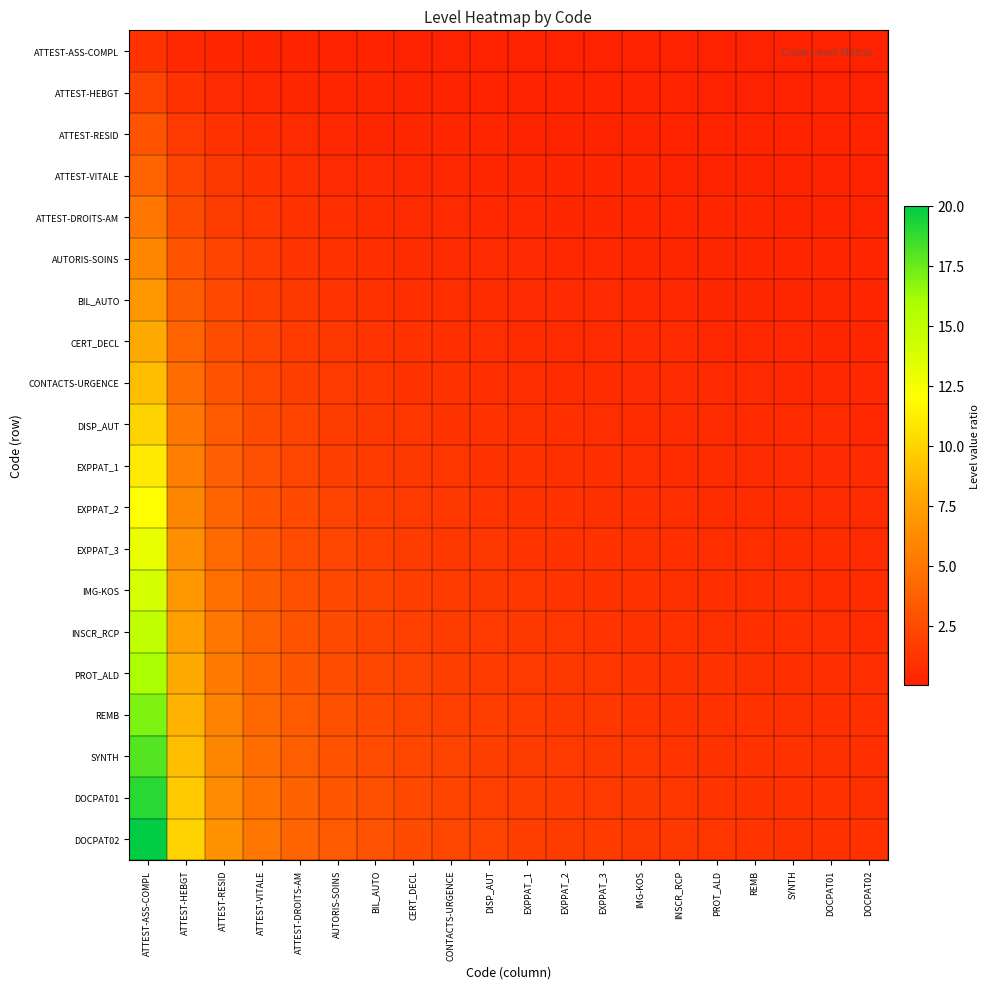

Reading left to right, list all the values displayed in this chart.

ATTEST-ASS-COMPL: ATTEST-ASS-COMPL=1.0	ATTEST-HEBGT=0.5	ATTEST-RESID=0.3	ATTEST-VITALE=0.2	ATTEST-DROITS-AM=0.2	AUTORIS-SOINS=0.2	BIL_AUTO=0.1	CERT_DECL=0.1	CONTACTS-URGENCE=0.1	DISP_AUT=0.1	EXPPAT_1=0.1	EXPPAT_2=0.1	EXPPAT_3=0.1	IMG-KOS=0.1	INSCR_RCP=0.1	PROT_ALD=0.1	REMB=0.1	SYNTH=0.1	DOCPAT01=0.1	DOCPAT02=0.1
ATTEST-HEBGT: ATTEST-ASS-COMPL=2.0	ATTEST-HEBGT=1.0	ATTEST-RESID=0.7	ATTEST-VITALE=0.5	ATTEST-DROITS-AM=0.4	AUTORIS-SOINS=0.3	BIL_AUTO=0.3	CERT_DECL=0.2	CONTACTS-URGENCE=0.2	DISP_AUT=0.2	EXPPAT_1=0.2	EXPPAT_2=0.2	EXPPAT_3=0.2	IMG-KOS=0.1	INSCR_RCP=0.1	PROT_ALD=0.1	REMB=0.1	SYNTH=0.1	DOCPAT01=0.1	DOCPAT02=0.1
ATTEST-RESID: ATTEST-ASS-COMPL=3.0	ATTEST-HEBGT=1.5	ATTEST-RESID=1.0	ATTEST-VITALE=0.8	ATTEST-DROITS-AM=0.6	AUTORIS-SOINS=0.5	BIL_AUTO=0.4	CERT_DECL=0.4	CONTACTS-URGENCE=0.3	DISP_AUT=0.3	EXPPAT_1=0.3	EXPPAT_2=0.2	EXPPAT_3=0.2	IMG-KOS=0.2	INSCR_RCP=0.2	PROT_ALD=0.2	REMB=0.2	SYNTH=0.2	DOCPAT01=0.2	DOCPAT02=0.1
ATTEST-VITALE: ATTEST-ASS-COMPL=4.0	ATTEST-HEBGT=2.0	ATTEST-RESID=1.3	ATTEST-VITALE=1.0	ATTEST-DROITS-AM=0.8	AUTORIS-SOINS=0.7	BIL_AUTO=0.6	CERT_DECL=0.5	CONTACTS-URGENCE=0.4	DISP_AUT=0.4	EXPPAT_1=0.4	EXPPAT_2=0.3	EXPPAT_3=0.3	IMG-KOS=0.3	INSCR_RCP=0.3	PROT_ALD=0.2	REMB=0.2	SYNTH=0.2	DOCPAT01=0.2	DOCPAT02=0.2
ATTEST-DROITS-AM: ATTEST-ASS-COMPL=5.0	ATTEST-HEBGT=2.5	ATTEST-RESID=1.7	ATTEST-VITALE=1.2	ATTEST-DROITS-AM=1.0	AUTORIS-SOINS=0.8	BIL_AUTO=0.7	CERT_DECL=0.6	CONTACTS-URGENCE=0.6	DISP_AUT=0.5	EXPPAT_1=0.5	EXPPAT_2=0.4	EXPPAT_3=0.4	IMG-KOS=0.4	INSCR_RCP=0.3	PROT_ALD=0.3	REMB=0.3	SYNTH=0.3	DOCPAT01=0.3	DOCPAT02=0.2
AUTORIS-SOINS: ATTEST-ASS-COMPL=6.0	ATTEST-HEBGT=3.0	ATTEST-RESID=2.0	ATTEST-VITALE=1.5	ATTEST-DROITS-AM=1.2	AUTORIS-SOINS=1.0	BIL_AUTO=0.9	CERT_DECL=0.8	CONTACTS-URGENCE=0.7	DISP_AUT=0.6	EXPPAT_1=0.5	EXPPAT_2=0.5	EXPPAT_3=0.5	IMG-KOS=0.4	INSCR_RCP=0.4	PROT_ALD=0.4	REMB=0.4	SYNTH=0.3	DOCPAT01=0.3	DOCPAT02=0.3
BIL_AUTO: ATTEST-ASS-COMPL=7.0	ATTEST-HEBGT=3.5	ATTEST-RESID=2.3	ATTEST-VITALE=1.8	ATTEST-DROITS-AM=1.4	AUTORIS-SOINS=1.2	BIL_AUTO=1.0	CERT_DECL=0.9	CONTACTS-URGENCE=0.8	DISP_AUT=0.7	EXPPAT_1=0.6	EXPPAT_2=0.6	EXPPAT_3=0.5	IMG-KOS=0.5	INSCR_RCP=0.5	PROT_ALD=0.4	REMB=0.4	SYNTH=0.4	DOCPAT01=0.4	DOCPAT02=0.3
CERT_DECL: ATTEST-ASS-COMPL=8.0	ATTEST-HEBGT=4.0	ATTEST-RESID=2.7	ATTEST-VITALE=2.0	ATTEST-DROITS-AM=1.6	AUTORIS-SOINS=1.3	BIL_AUTO=1.1	CERT_DECL=1.0	CONTACTS-URGENCE=0.9	DISP_AUT=0.8	EXPPAT_1=0.7	EXPPAT_2=0.7	EXPPAT_3=0.6	IMG-KOS=0.6	INSCR_RCP=0.5	PROT_ALD=0.5	REMB=0.5	SYNTH=0.4	DOCPAT01=0.4	DOCPAT02=0.4
CONTACTS-URGENCE: ATTEST-ASS-COMPL=9.0	ATTEST-HEBGT=4.5	ATTEST-RESID=3.0	ATTEST-VITALE=2.2	ATTEST-DROITS-AM=1.8	AUTORIS-SOINS=1.5	BIL_AUTO=1.3	CERT_DECL=1.1	CONTACTS-URGENCE=1.0	DISP_AUT=0.9	EXPPAT_1=0.8	EXPPAT_2=0.8	EXPPAT_3=0.7	IMG-KOS=0.6	INSCR_RCP=0.6	PROT_ALD=0.6	REMB=0.5	SYNTH=0.5	DOCPAT01=0.5	DOCPAT02=0.5
DISP_AUT: ATTEST-ASS-COMPL=10.0	ATTEST-HEBGT=5.0	ATTEST-RESID=3.3	ATTEST-VITALE=2.5	ATTEST-DROITS-AM=2.0	AUTORIS-SOINS=1.7	BIL_AUTO=1.4	CERT_DECL=1.2	CONTACTS-URGENCE=1.1	DISP_AUT=1.0	EXPPAT_1=0.9	EXPPAT_2=0.8	EXPPAT_3=0.8	IMG-KOS=0.7	INSCR_RCP=0.7	PROT_ALD=0.6	REMB=0.6	SYNTH=0.6	DOCPAT01=0.5	DOCPAT02=0.5
EXPPAT_1: ATTEST-ASS-COMPL=11.0	ATTEST-HEBGT=5.5	ATTEST-RESID=3.7	ATTEST-VITALE=2.8	ATTEST-DROITS-AM=2.2	AUTORIS-SOINS=1.8	BIL_AUTO=1.6	CERT_DECL=1.4	CONTACTS-URGENCE=1.2	DISP_AUT=1.1	EXPPAT_1=1.0	EXPPAT_2=0.9	EXPPAT_3=0.8	IMG-KOS=0.8	INSCR_RCP=0.7	PROT_ALD=0.7	REMB=0.6	SYNTH=0.6	DOCPAT01=0.6	DOCPAT02=0.6
EXPPAT_2: ATTEST-ASS-COMPL=12.0	ATTEST-HEBGT=6.0	ATTEST-RESID=4.0	ATTEST-VITALE=3.0	ATTEST-DROITS-AM=2.4	AUTORIS-SOINS=2.0	BIL_AUTO=1.7	CERT_DECL=1.5	CONTACTS-URGENCE=1.3	DISP_AUT=1.2	EXPPAT_1=1.1	EXPPAT_2=1.0	EXPPAT_3=0.9	IMG-KOS=0.9	INSCR_RCP=0.8	PROT_ALD=0.8	REMB=0.7	SYNTH=0.7	DOCPAT01=0.6	DOCPAT02=0.6
EXPPAT_3: ATTEST-ASS-COMPL=13.0	ATTEST-HEBGT=6.5	ATTEST-RESID=4.3	ATTEST-VITALE=3.2	ATTEST-DROITS-AM=2.6	AUTORIS-SOINS=2.2	BIL_AUTO=1.9	CERT_DECL=1.6	CONTACTS-URGENCE=1.4	DISP_AUT=1.3	EXPPAT_1=1.2	EXPPAT_2=1.1	EXPPAT_3=1.0	IMG-KOS=0.9	INSCR_RCP=0.9	PROT_ALD=0.8	REMB=0.8	SYNTH=0.7	DOCPAT01=0.7	DOCPAT02=0.7
IMG-KOS: ATTEST-ASS-COMPL=14.0	ATTEST-HEBGT=7.0	ATTEST-RESID=4.7	ATTEST-VITALE=3.5	ATTEST-DROITS-AM=2.8	AUTORIS-SOINS=2.3	BIL_AUTO=2.0	CERT_DECL=1.8	CONTACTS-URGENCE=1.6	DISP_AUT=1.4	EXPPAT_1=1.3	EXPPAT_2=1.2	EXPPAT_3=1.1	IMG-KOS=1.0	INSCR_RCP=0.9	PROT_ALD=0.9	REMB=0.8	SYNTH=0.8	DOCPAT01=0.7	DOCPAT02=0.7
INSCR_RCP: ATTEST-ASS-COMPL=15.0	ATTEST-HEBGT=7.5	ATTEST-RESID=5.0	ATTEST-VITALE=3.8	ATTEST-DROITS-AM=3.0	AUTORIS-SOINS=2.5	BIL_AUTO=2.1	CERT_DECL=1.9	CONTACTS-URGENCE=1.7	DISP_AUT=1.5	EXPPAT_1=1.4	EXPPAT_2=1.2	EXPPAT_3=1.2	IMG-KOS=1.1	INSCR_RCP=1.0	PROT_ALD=0.9	REMB=0.9	SYNTH=0.8	DOCPAT01=0.8	DOCPAT02=0.8
PROT_ALD: ATTEST-ASS-COMPL=16.0	ATTEST-HEBGT=8.0	ATTEST-RESID=5.3	ATTEST-VITALE=4.0	ATTEST-DROITS-AM=3.2	AUTORIS-SOINS=2.7	BIL_AUTO=2.3	CERT_DECL=2.0	CONTACTS-URGENCE=1.8	DISP_AUT=1.6	EXPPAT_1=1.5	EXPPAT_2=1.3	EXPPAT_3=1.2	IMG-KOS=1.1	INSCR_RCP=1.1	PROT_ALD=1.0	REMB=0.9	SYNTH=0.9	DOCPAT01=0.8	DOCPAT02=0.8
REMB: ATTEST-ASS-COMPL=17.0	ATTEST-HEBGT=8.5	ATTEST-RESID=5.7	ATTEST-VITALE=4.2	ATTEST-DROITS-AM=3.4	AUTORIS-SOINS=2.8	BIL_AUTO=2.4	CERT_DECL=2.1	CONTACTS-URGENCE=1.9	DISP_AUT=1.7	EXPPAT_1=1.5	EXPPAT_2=1.4	EXPPAT_3=1.3	IMG-KOS=1.2	INSCR_RCP=1.1	PROT_ALD=1.1	REMB=1.0	SYNTH=0.9	DOCPAT01=0.9	DOCPAT02=0.8
SYNTH: ATTEST-ASS-COMPL=18.0	ATTEST-HEBGT=9.0	ATTEST-RESID=6.0	ATTEST-VITALE=4.5	ATTEST-DROITS-AM=3.6	AUTORIS-SOINS=3.0	BIL_AUTO=2.6	CERT_DECL=2.2	CONTACTS-URGENCE=2.0	DISP_AUT=1.8	EXPPAT_1=1.6	EXPPAT_2=1.5	EXPPAT_3=1.4	IMG-KOS=1.3	INSCR_RCP=1.2	PROT_ALD=1.1	REMB=1.1	SYNTH=1.0	DOCPAT01=0.9	DOCPAT02=0.9
DOCPAT01: ATTEST-ASS-COMPL=19.0	ATTEST-HEBGT=9.5	ATTEST-RESID=6.3	ATTEST-VITALE=4.8	ATTEST-DROITS-AM=3.8	AUTORIS-SOINS=3.2	BIL_AUTO=2.7	CERT_DECL=2.4	CONTACTS-URGENCE=2.1	DISP_AUT=1.9	EXPPAT_1=1.7	EXPPAT_2=1.6	EXPPAT_3=1.5	IMG-KOS=1.4	INSCR_RCP=1.3	PROT_ALD=1.2	REMB=1.1	SYNTH=1.1	DOCPAT01=1.0	DOCPAT02=0.9
DOCPAT02: ATTEST-ASS-COMPL=20.0	ATTEST-HEBGT=10.0	ATTEST-RESID=6.7	ATTEST-VITALE=5.0	ATTEST-DROITS-AM=4.0	AUTORIS-SOINS=3.3	BIL_AUTO=2.9	CERT_DECL=2.5	CONTACTS-URGENCE=2.2	DISP_AUT=2.0	EXPPAT_1=1.8	EXPPAT_2=1.7	EXPPAT_3=1.5	IMG-KOS=1.4	INSCR_RCP=1.3	PROT_ALD=1.2	REMB=1.2	SYNTH=1.1	DOCPAT01=1.1	DOCPAT02=1.0